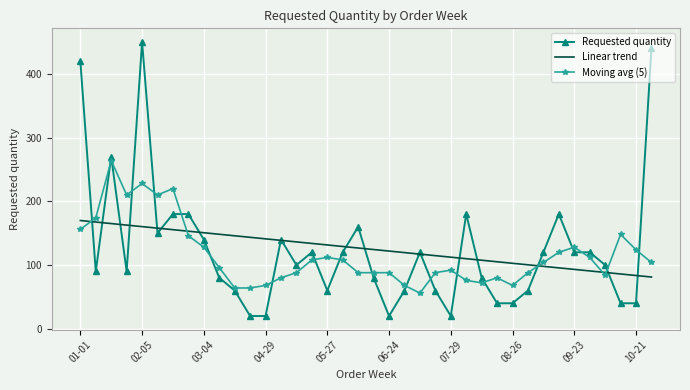

Which series has the largest range (max minus min)?

Requested quantity